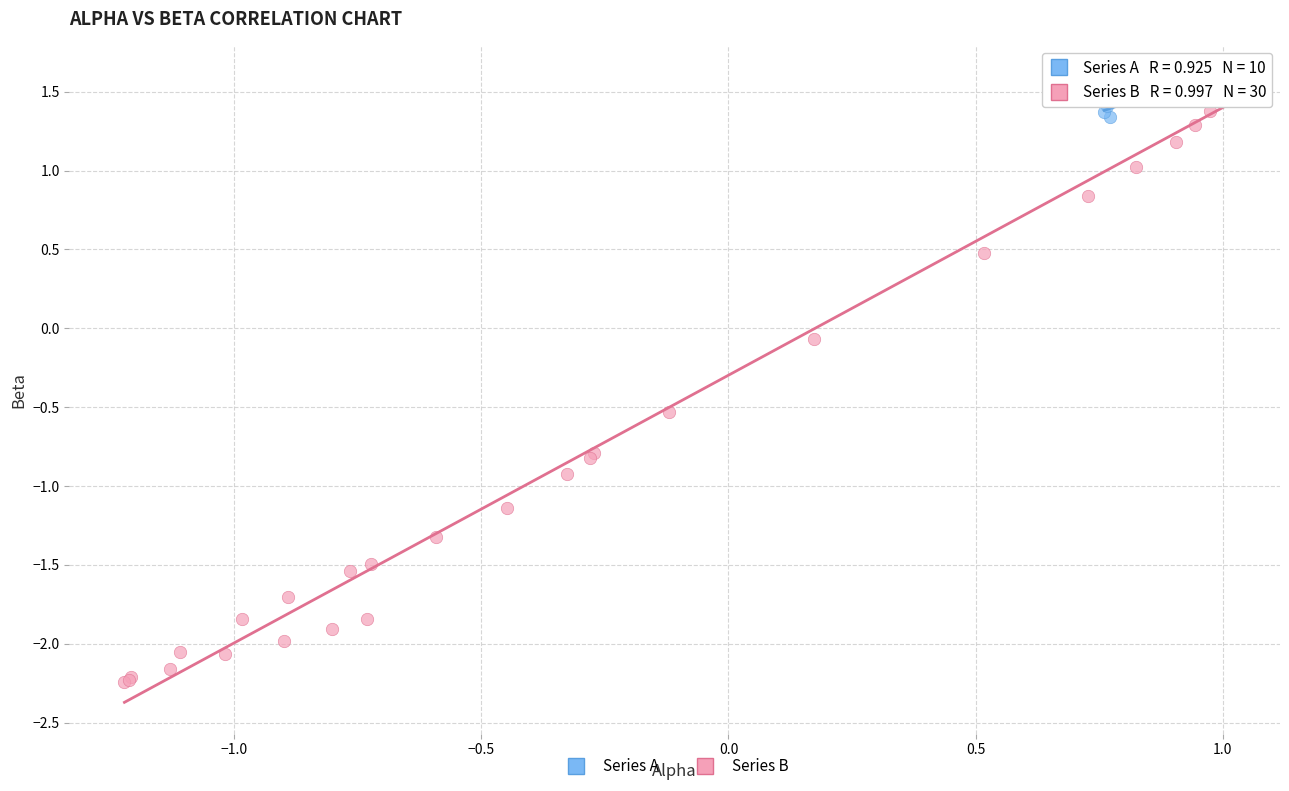

Which series has the largest Y range (max minus min)?

Series B